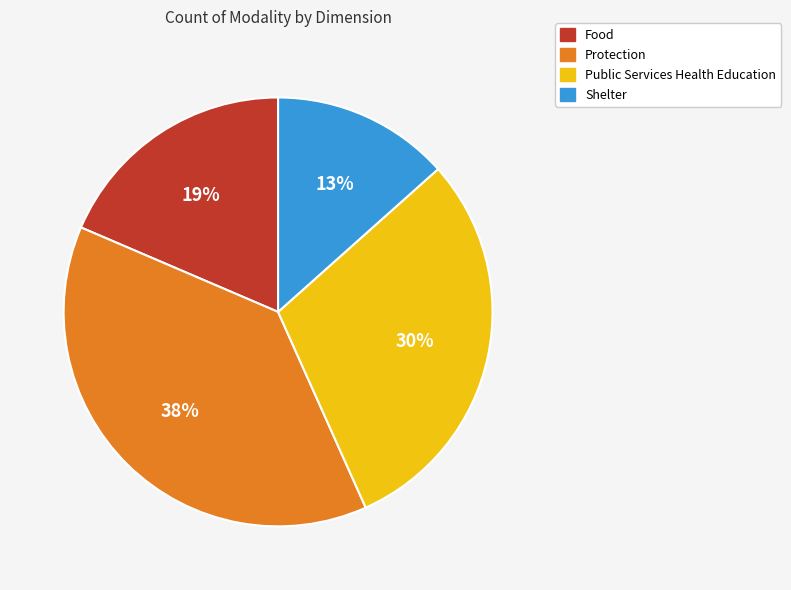

To the nearest percent, what is the difference between the Food and Public Services Health Education slice percentages?

11%